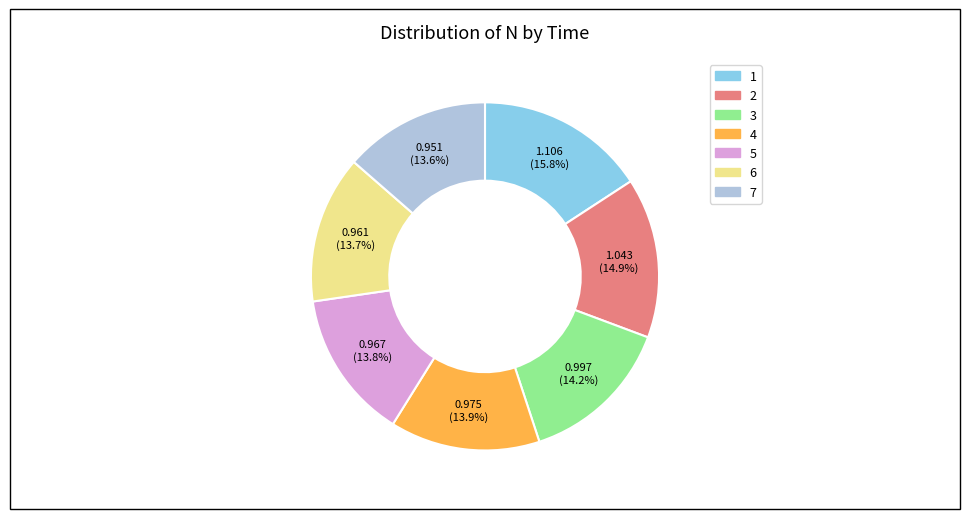

The 2 slice represents 22% of the pie. True or false?

False